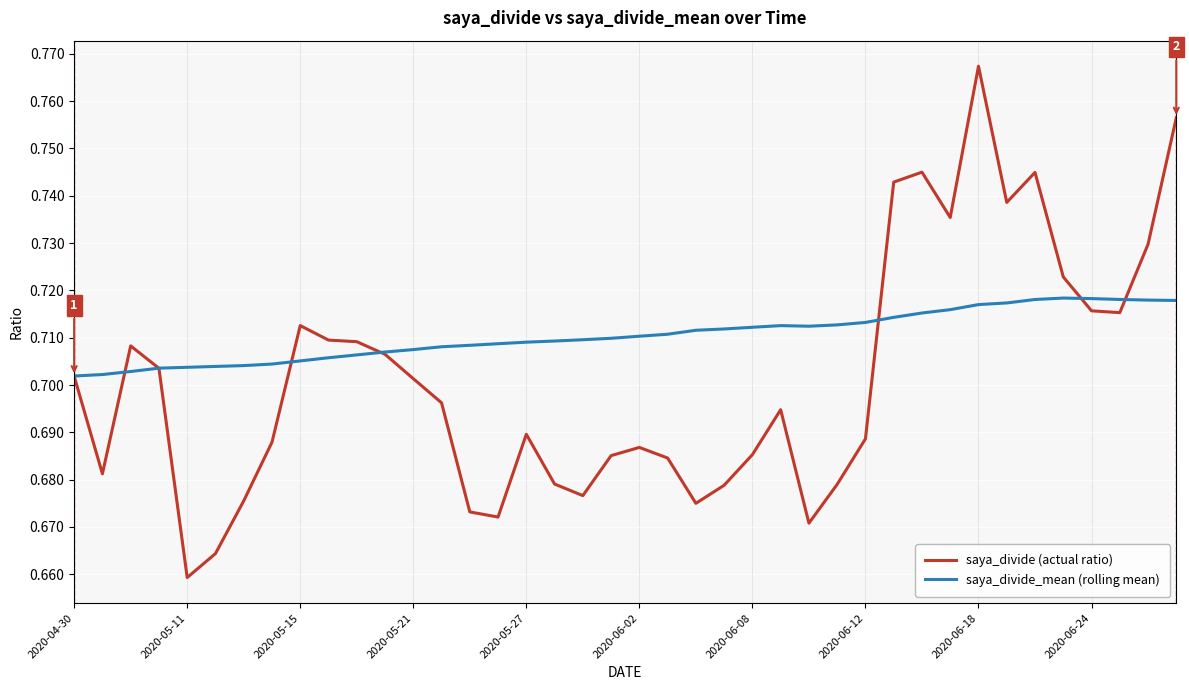

True or false: saya_divide (actual ratio) and saya_divide_mean (rolling mean) cross at least once.

True